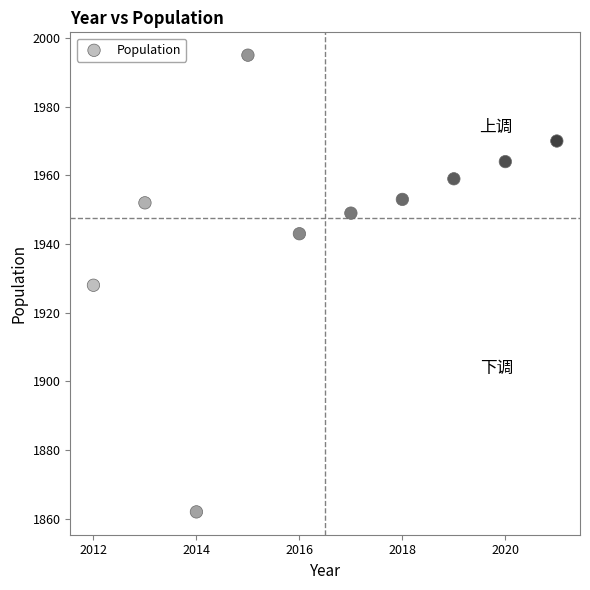

What is the average Y value?

1948